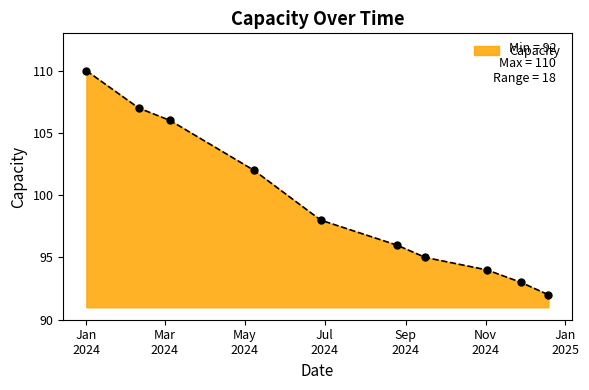

What is the maximum value shown in the chart?

110